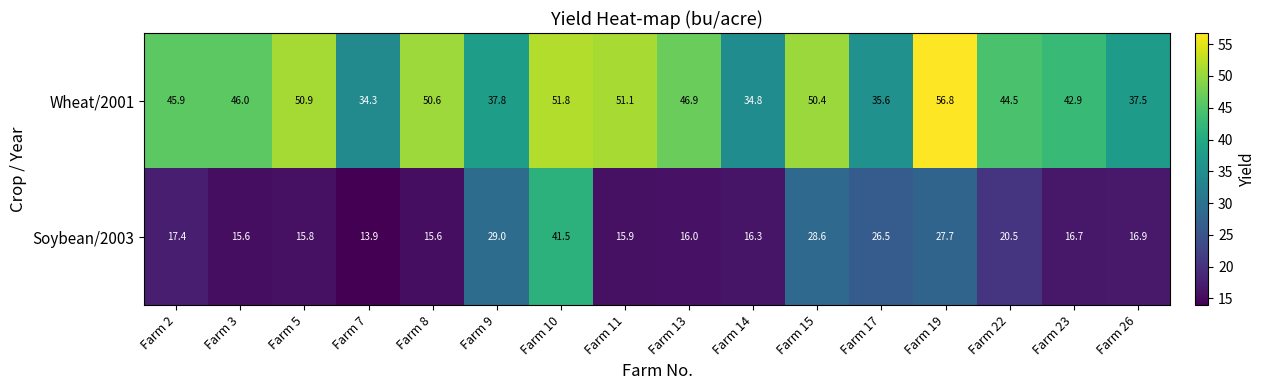

At which label does Wheat/2001 reach its peak?

Farm 19